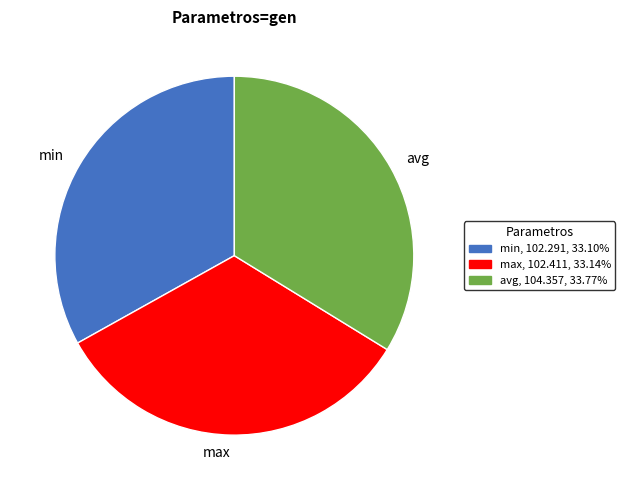

Does any single category account for the majority?

No